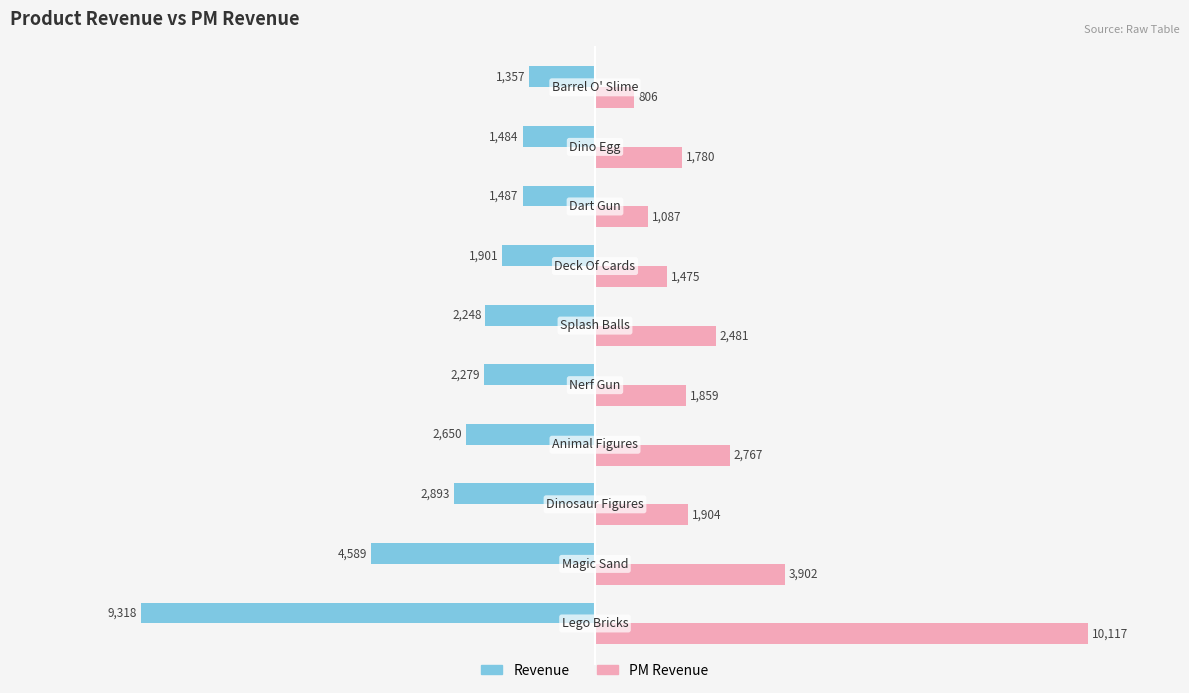

Which series has the largest total across all categories?

PM Revenue